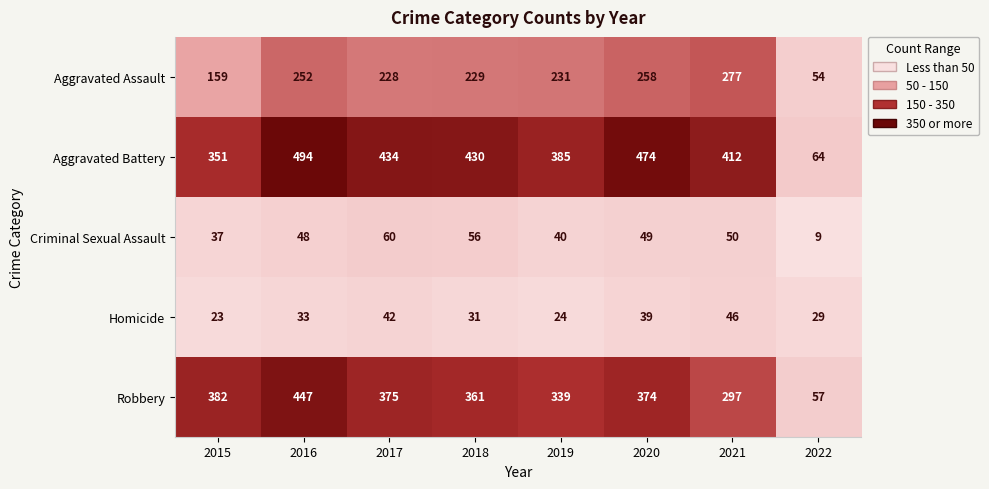

Which series has the largest total across all categories?

Aggravated Battery